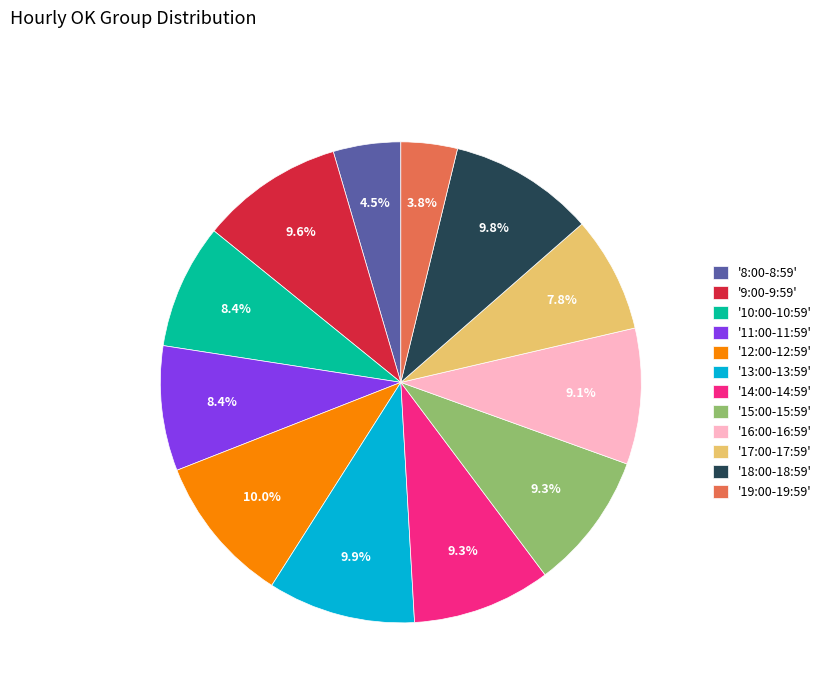

How many segments does this pie chart have?

12